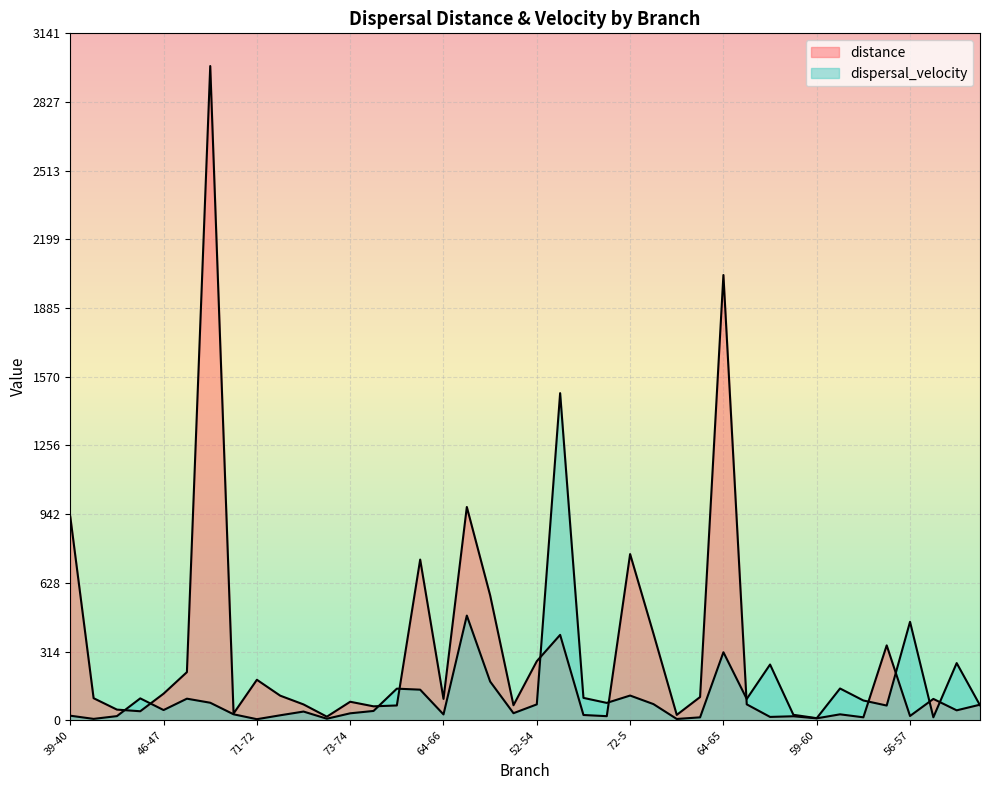

Between 50-51 and 58-59, which series saw the biggest shift?

distance